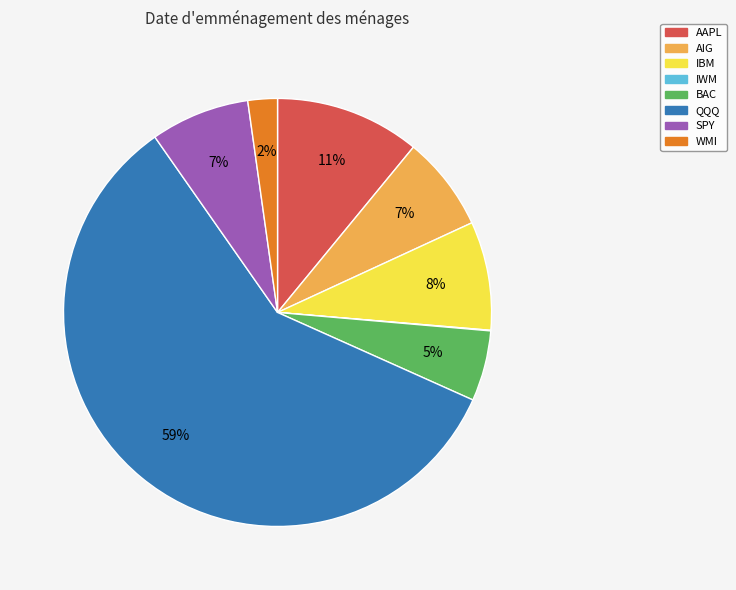

What is the ratio of the value at IBM to the value at AIG?

1.1